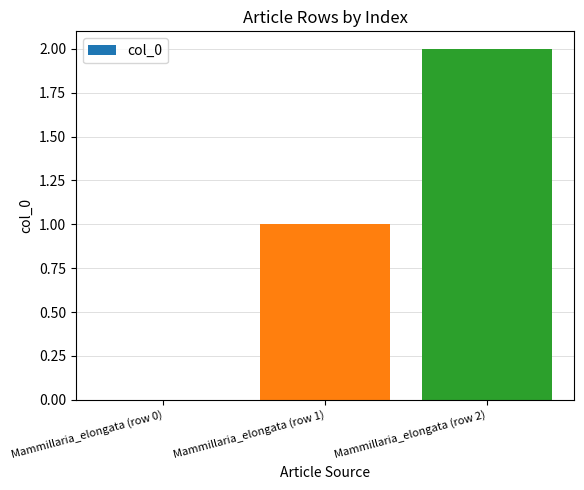

Which category has the highest value across all series?

Mammillaria_elongata (row 2)